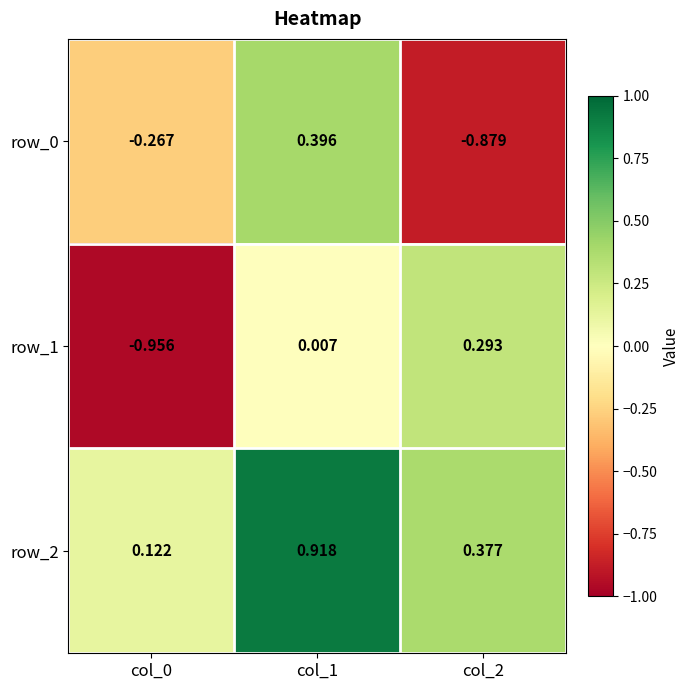

At how many categories does at least one series exceed 0?

3